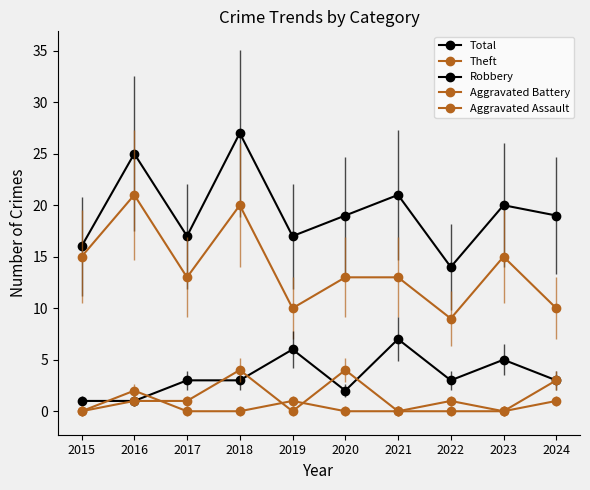

True or false: Aggravated Assault has more than 0 points higher than both neighbors.

True